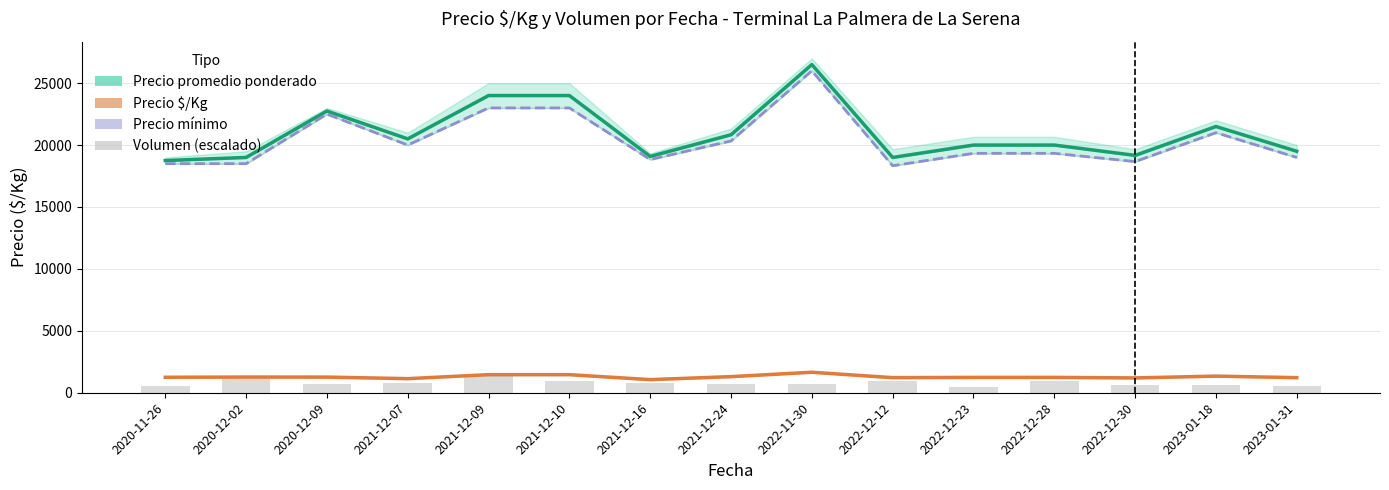

Between 2020-11-26 and 2022-12-28, which series saw the biggest shift?

Precio promedio ponderado